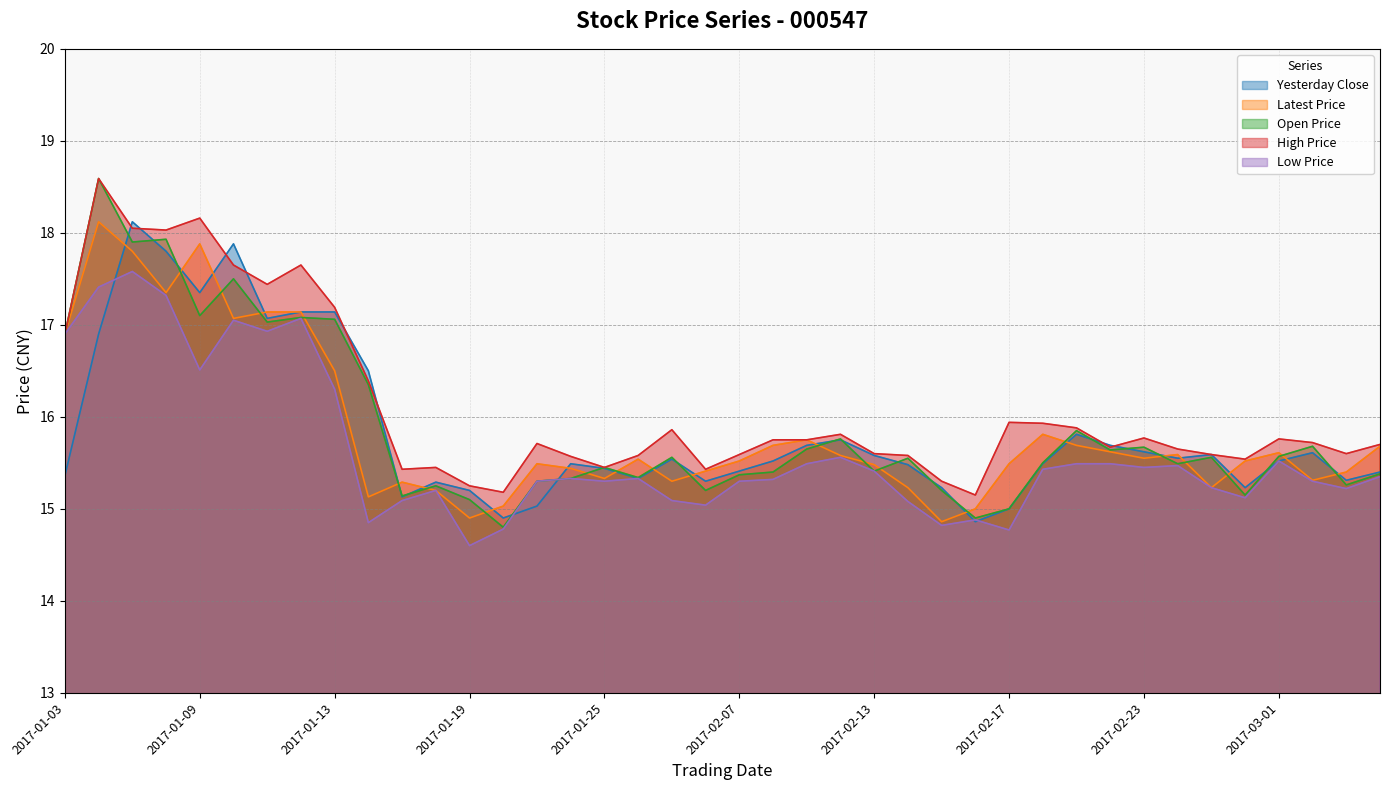

What is the spread (max minus min) of values at 2017-02-10?

0.2